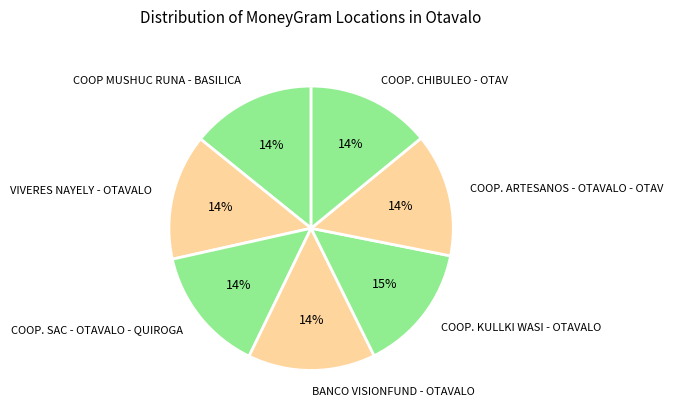

To the nearest percent, what portion does VIVERES NAYELY - OTAVALO represent?

14%